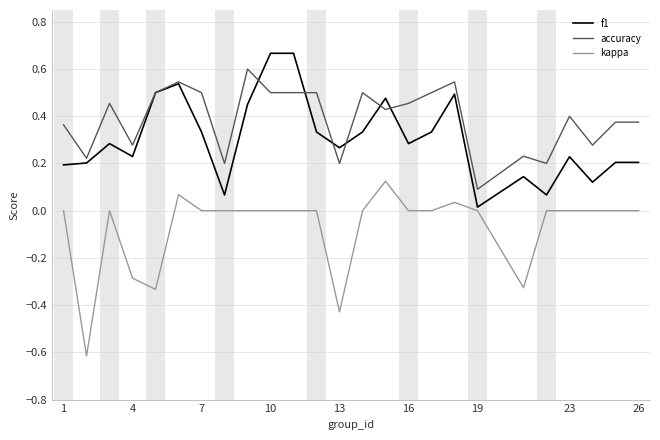

What is the maximum value for accuracy?

0.6